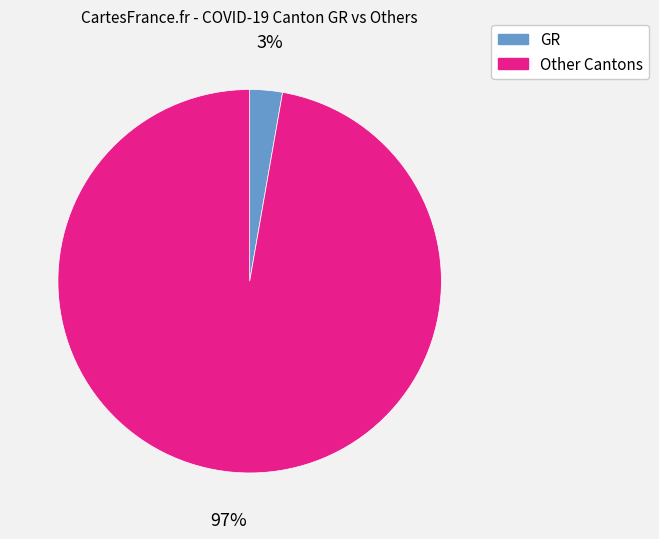

Is there a majority slice in this chart?

Yes